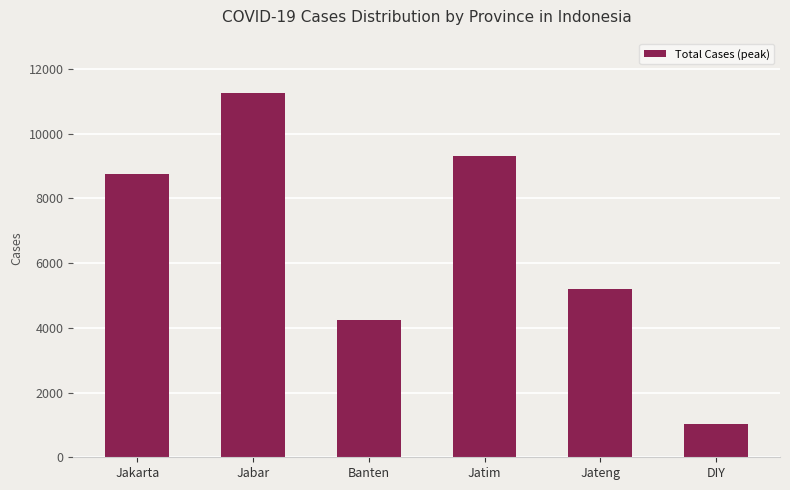

Where is the data nearest to the value 6137?

Jateng